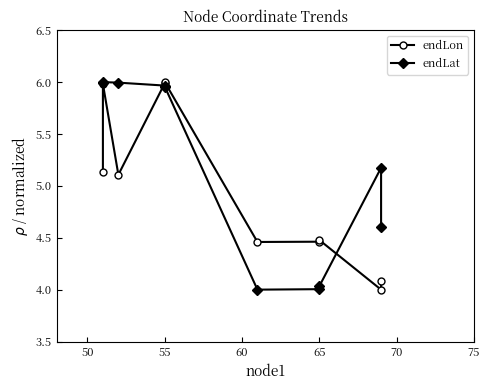

In endLon, how many points are higher than both neighbors (excluding endpoints)?

3